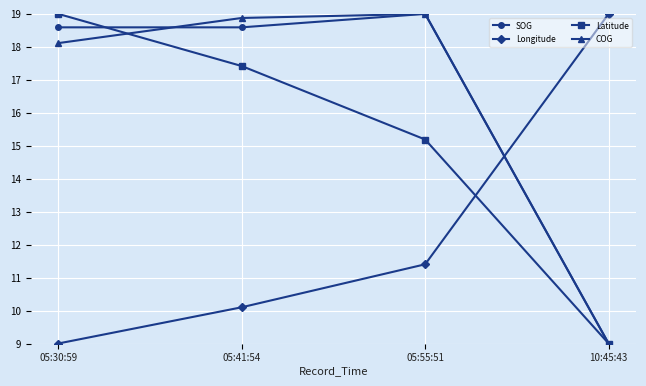

True or false: COG has more than 1 points higher than both neighbors.

False